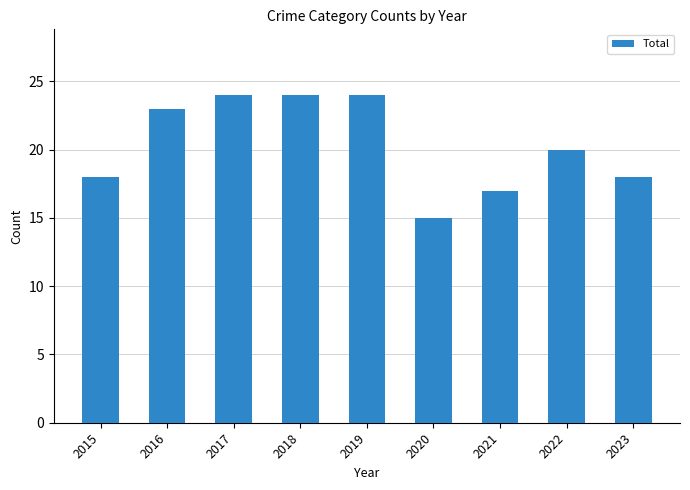

What is the value of the 3rd bar from the left?

24